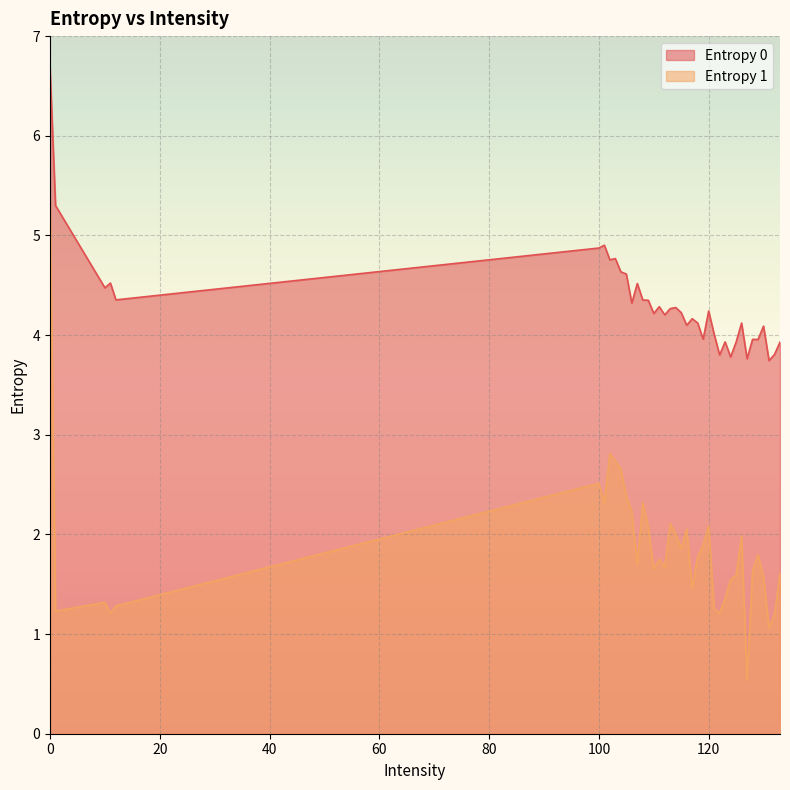

Between 105 and 121, which series saw the biggest shift?

Entropy 1